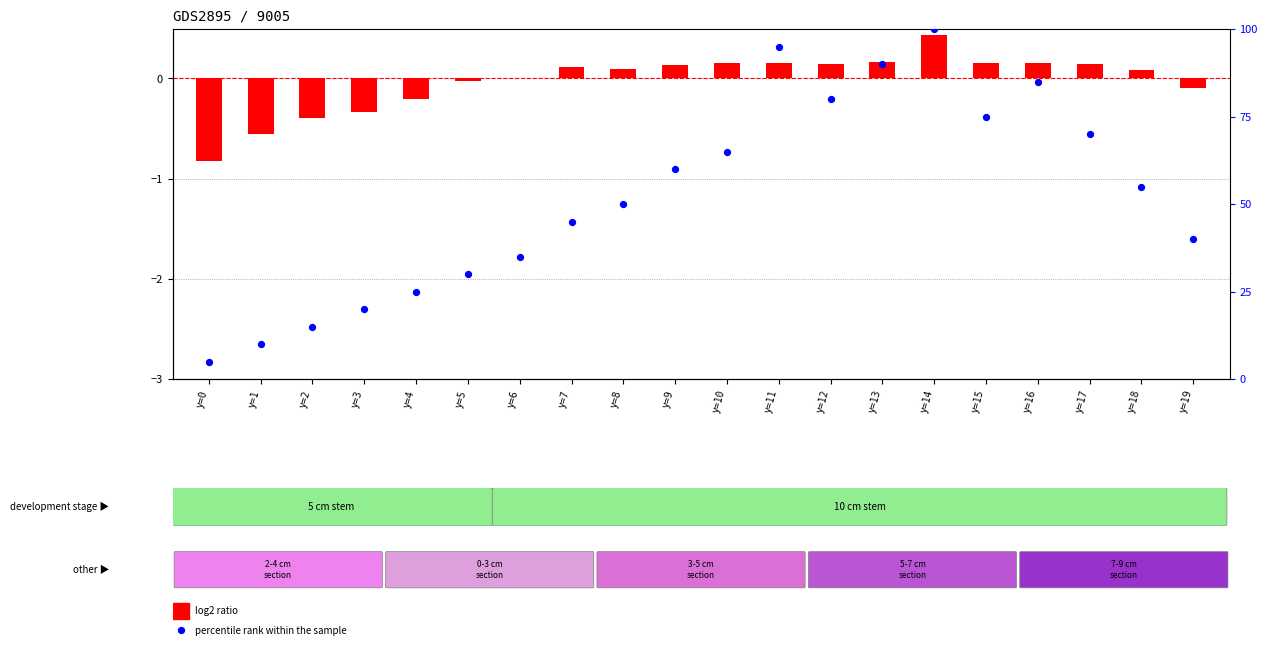

Which series has the largest Y range (max minus min)?

percentile rank within the sample